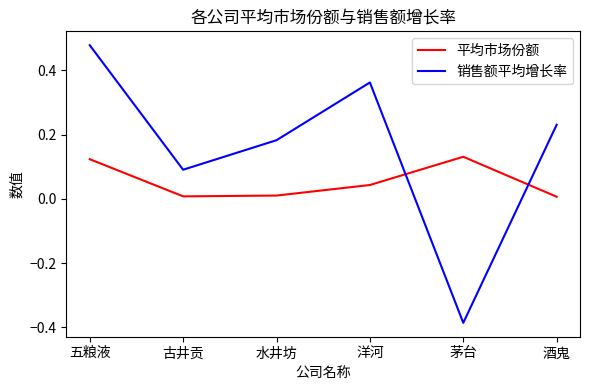

After their last crossing, which series has the higher values: 销售额平均增长率 or 平均市场份额?

销售额平均增长率